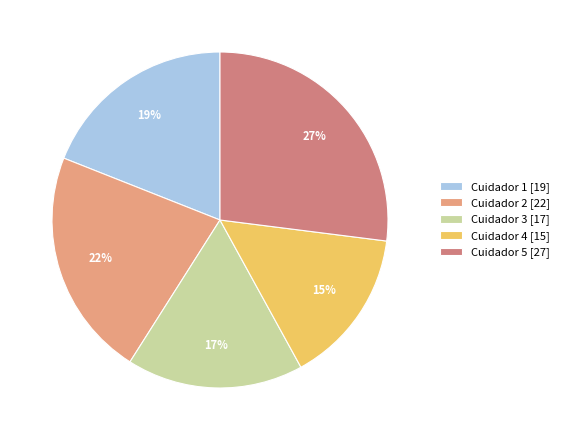

Rank the categories by value from highest to lowest.

Cuidador 5 [27], Cuidador 2 [22], Cuidador 1 [19], Cuidador 3 [17], Cuidador 4 [15]